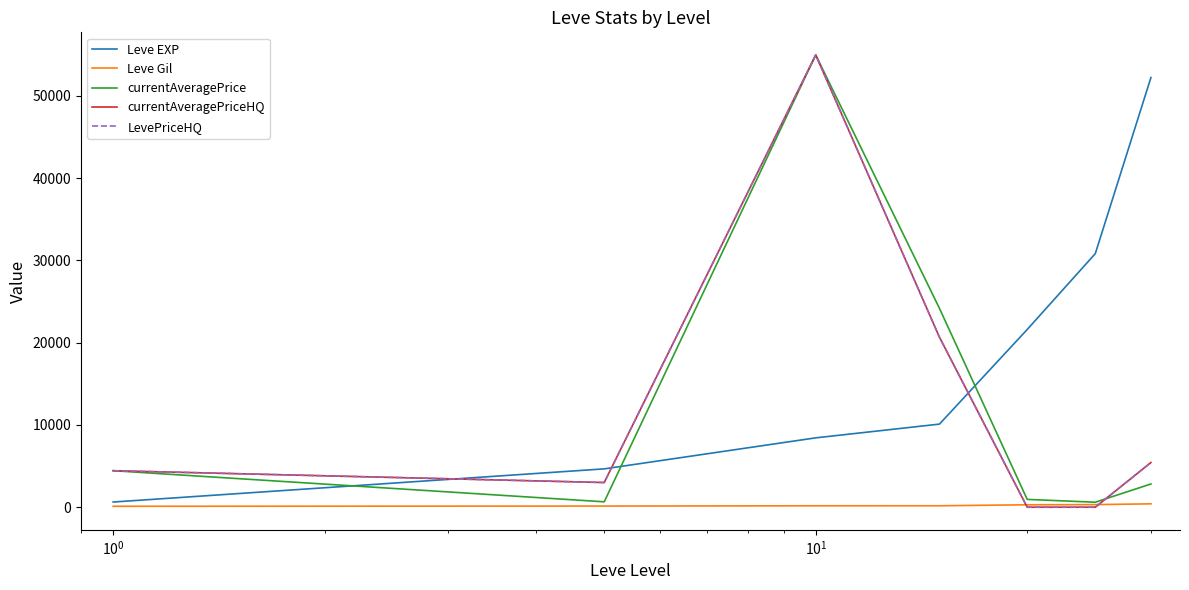

Which series has the widest spread of values?

currentAveragePriceHQ